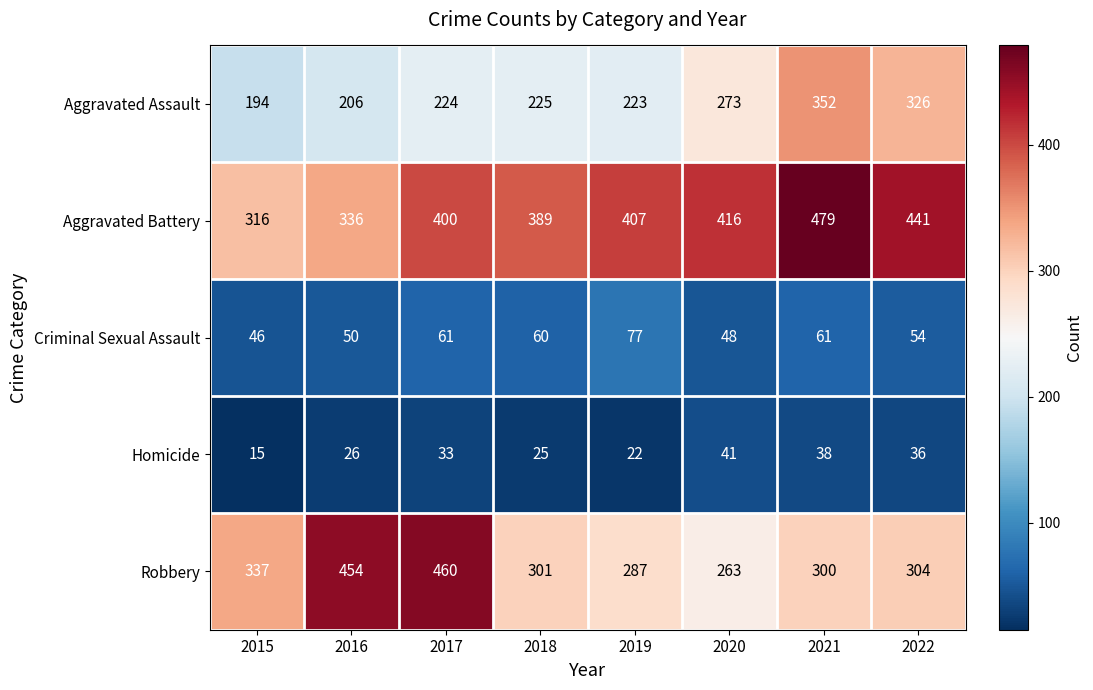

List the labels in order of Homicide value, smallest first.

2015, 2019, 2018, 2016, 2017, 2022, 2021, 2020